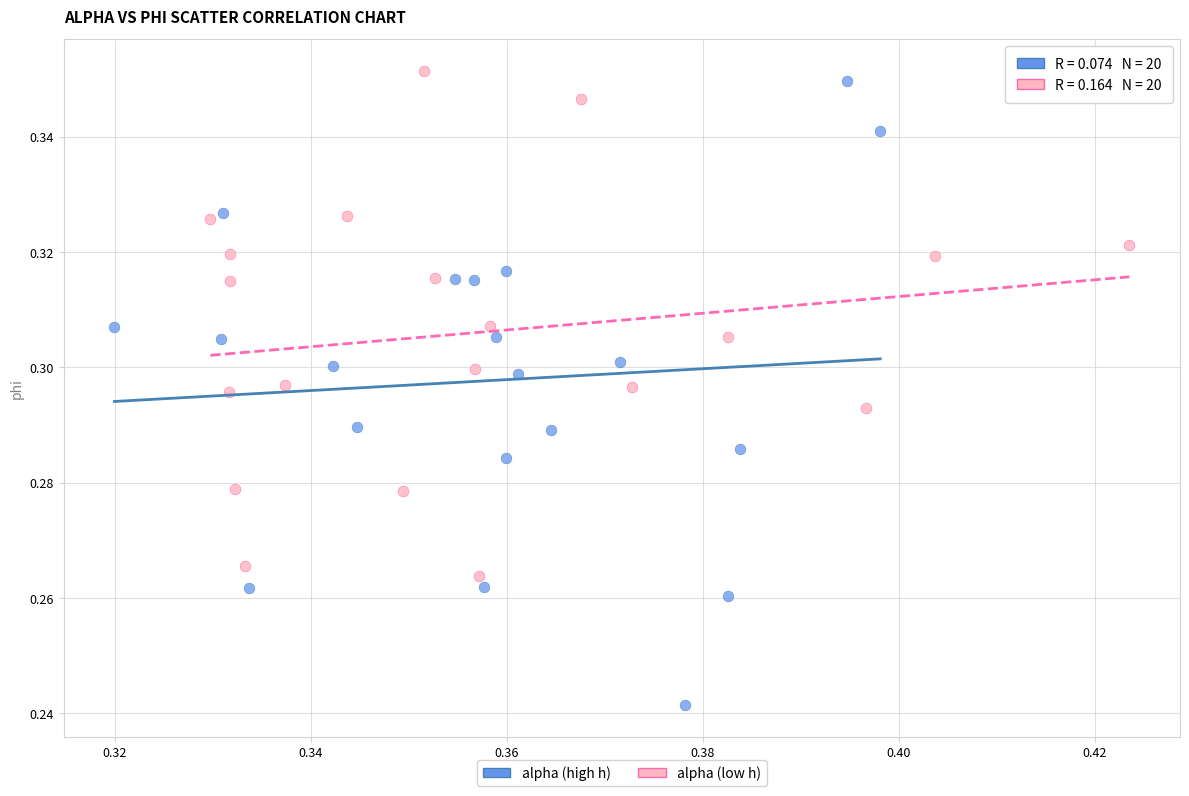

Which series reaches the minimum Y coordinate?

alpha (high h)